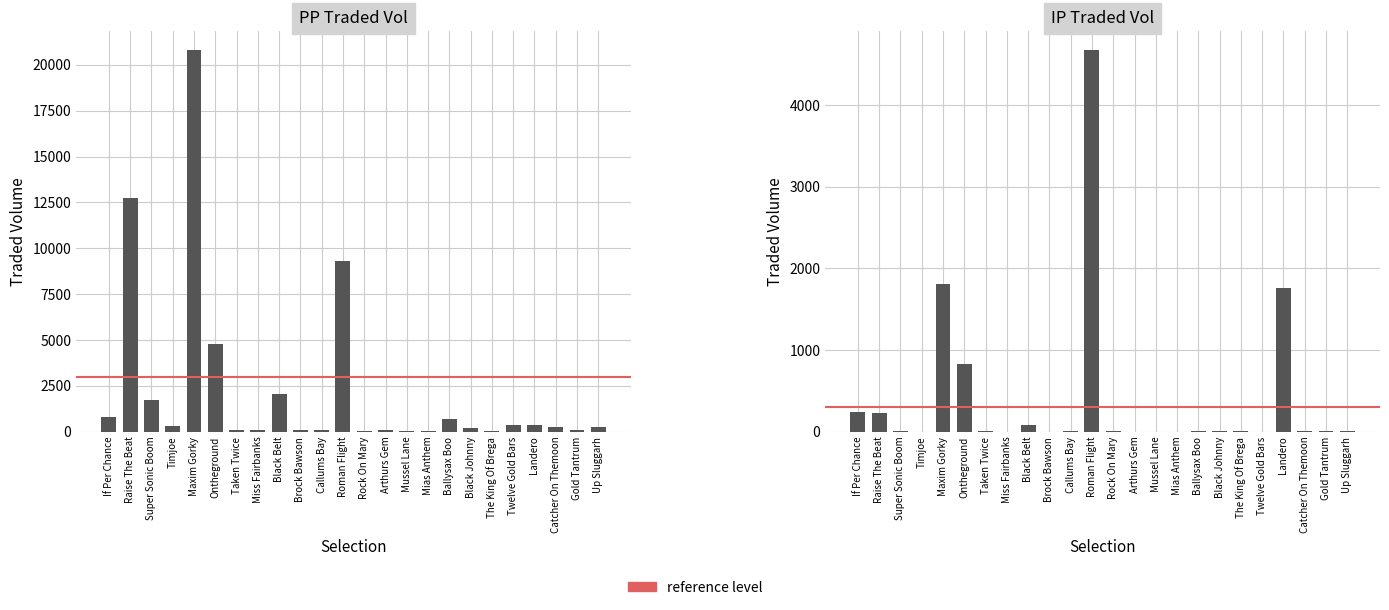

Reading left to right, transcribe all the data shown in this chart.

PPTRADEDVOL: If Per Chance=829.6	Raise The Beat=12749.8	Super Sonic Boom=1708.8	Timjoe=294.3	Maxim Gorky=20792.3	Ontheground=4802.9	Taken Twice=121.1	Miss Fairbanks=109.2	Black Belt=2053.0	Brock Bawson=76.0	Callums Bay=78.2	Roman Flight=9293.0	Rock On Mary=56.2	Arthurs Gem=71.9	Mussel Lane=53.2	Mias Anthem=53.2	Ballysax Boo=710.4	Black Johnny=209.3	The King Of Brega=51.7	Twelve Gold Bars=344.5	Landero=378.5	Catcher On Themoon=245.8	Gold Tantrum=105.3	Up Sluggarh=266.1
IPTRADEDVOL: If Per Chance=241.4	Raise The Beat=226.0	Super Sonic Boom=4.0	Timjoe=0.0	Maxim Gorky=1807.5	Ontheground=833.4	Taken Twice=8.8	Miss Fairbanks=0.0	Black Belt=86.0	Brock Bawson=0.0	Callums Bay=11.2	Roman Flight=4670.6	Rock On Mary=4.0	Arthurs Gem=0.0	Mussel Lane=0.0	Mias Anthem=0.0	Ballysax Boo=7.2	Black Johnny=4.0	The King Of Brega=4.0	Twelve Gold Bars=0.0	Landero=1765.1	Catcher On Themoon=4.0	Gold Tantrum=7.2	Up Sluggarh=6.0